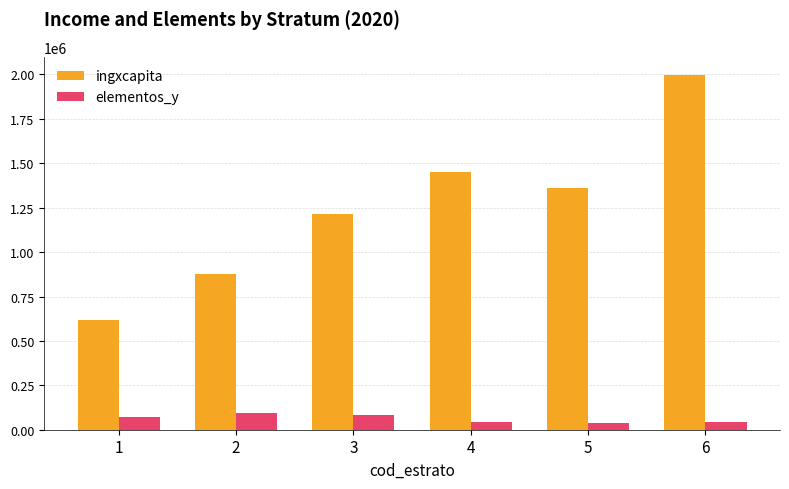

What is the total value across all series at 4?

1494211.9